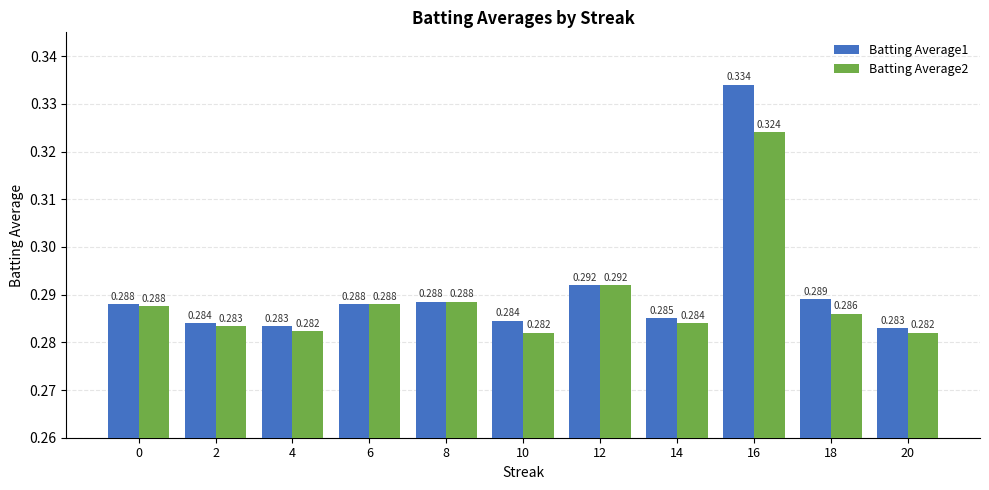

At how many categories does at least one series exceed 0?

11